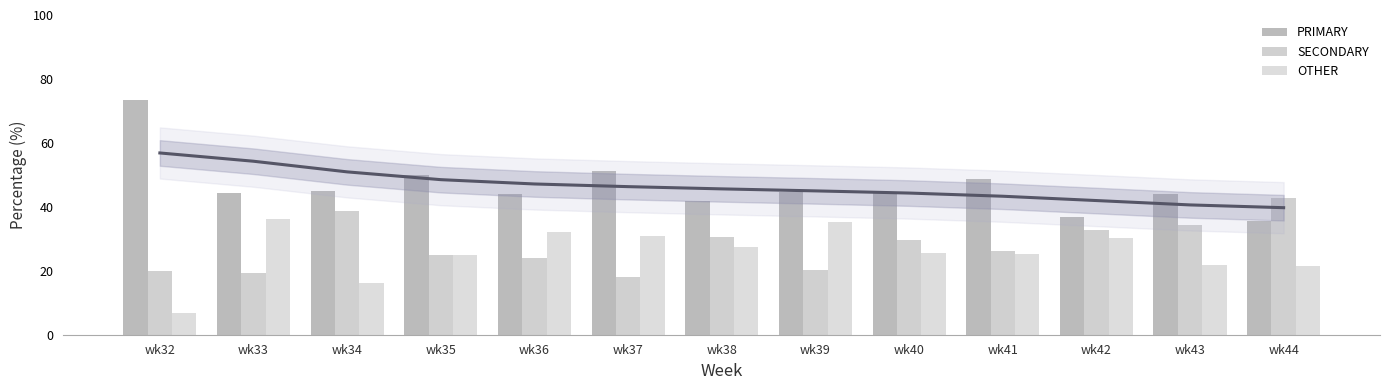

What is the average value of the SECONDARY series?

27.8